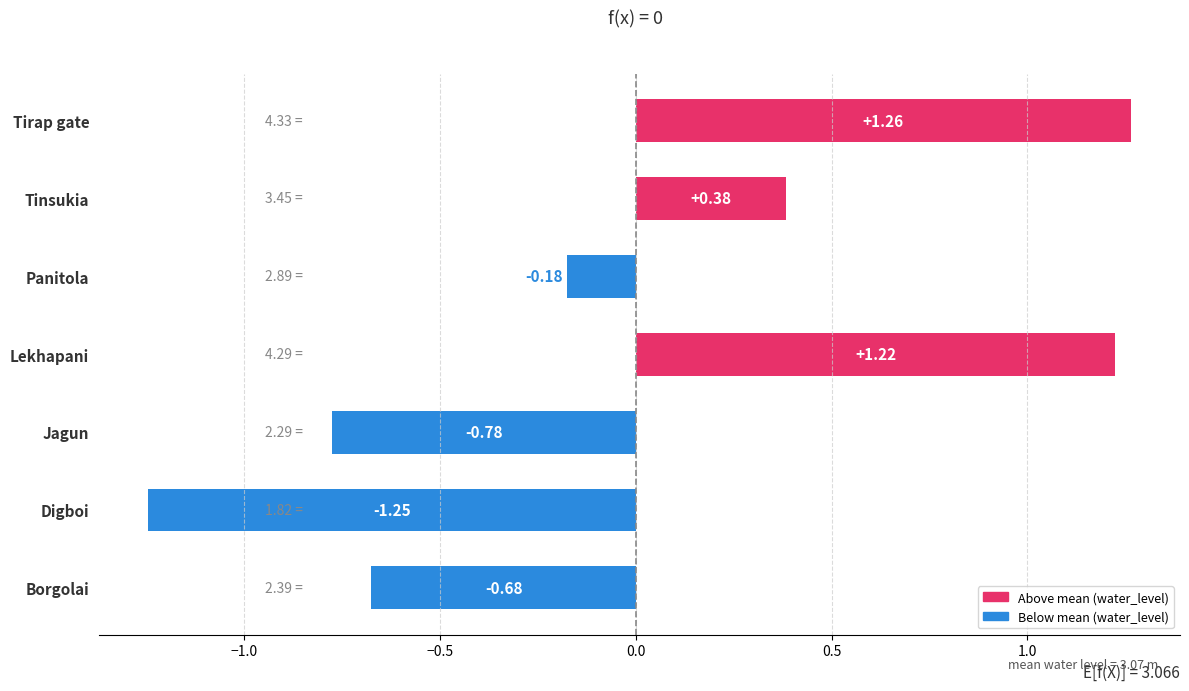

List the labels in order of value, smallest first.

Digboi, Jagun, Borgolai, Panitola, Tinsukia, Lekhapani, Tirap gate